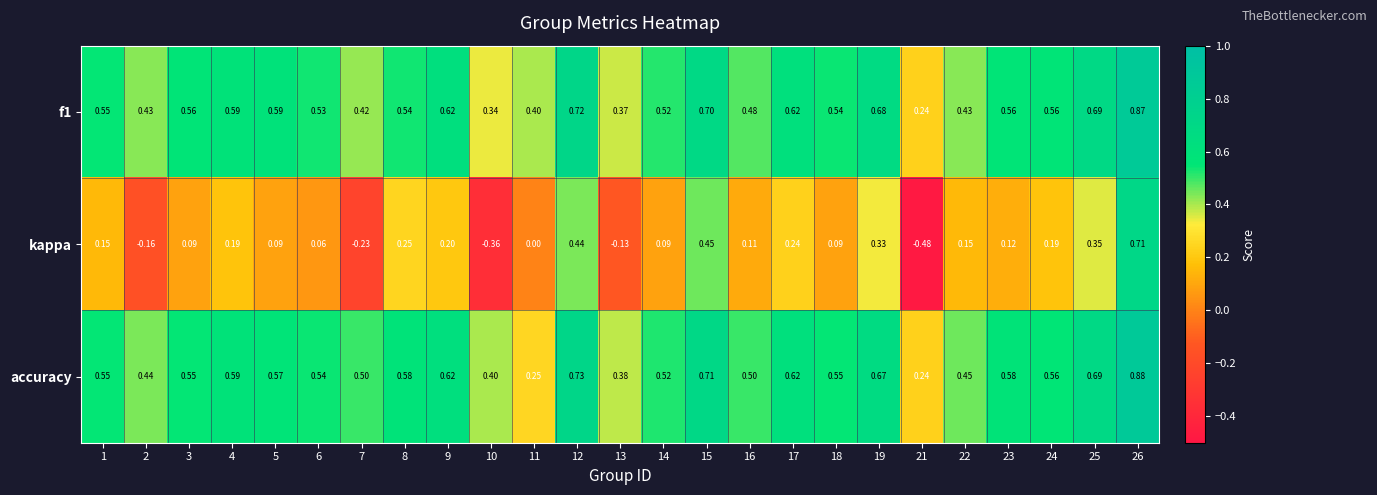

Which series has the largest range (max minus min)?

kappa